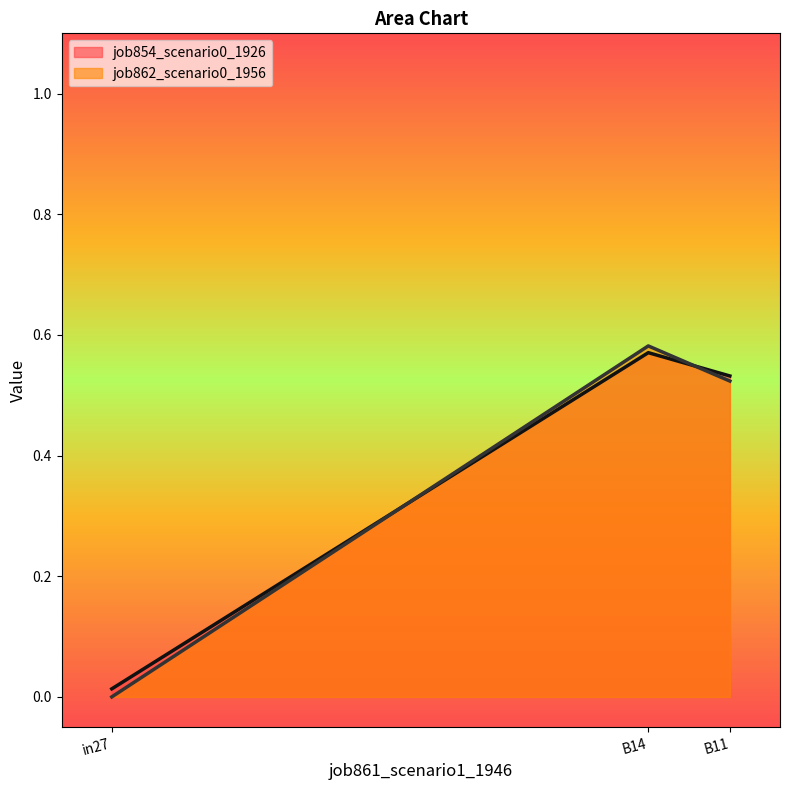

At how many categories does at least one series exceed 0?

3